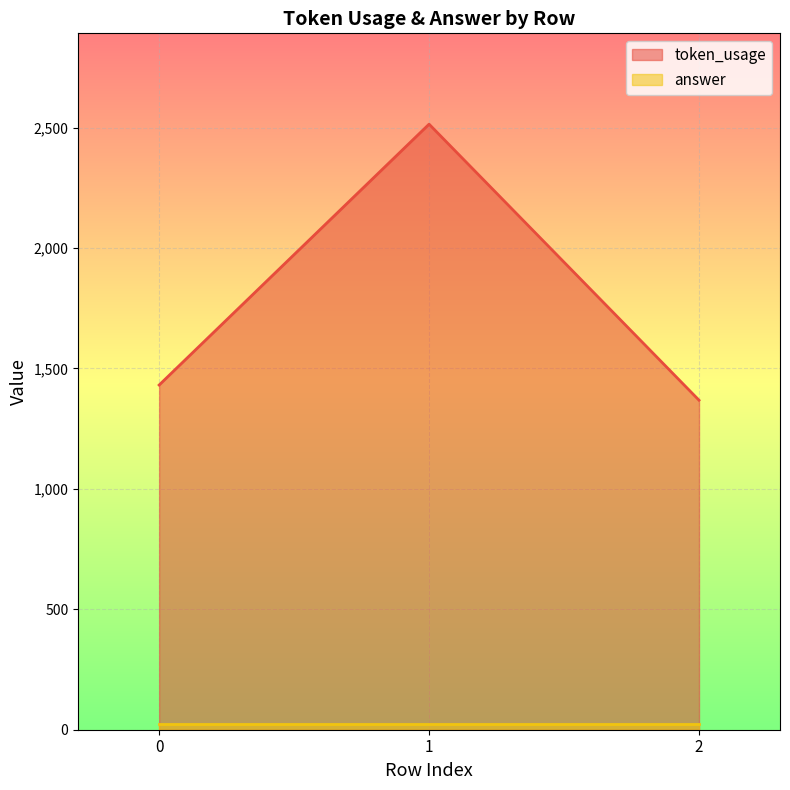

Rank the categories by value from lowest to highest.

2, 0, 1